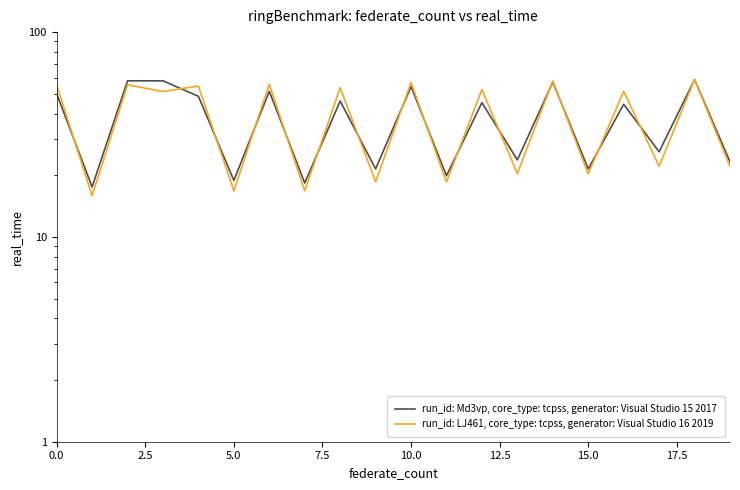

Is the value of run_id: Md3vp, core_type: tcpss, generator: Visual Studio 15 2017 at 9 greater than the value of run_id: LJ461, core_type: tcpss, generator: Visual Studio 16 2019 at 16?

No